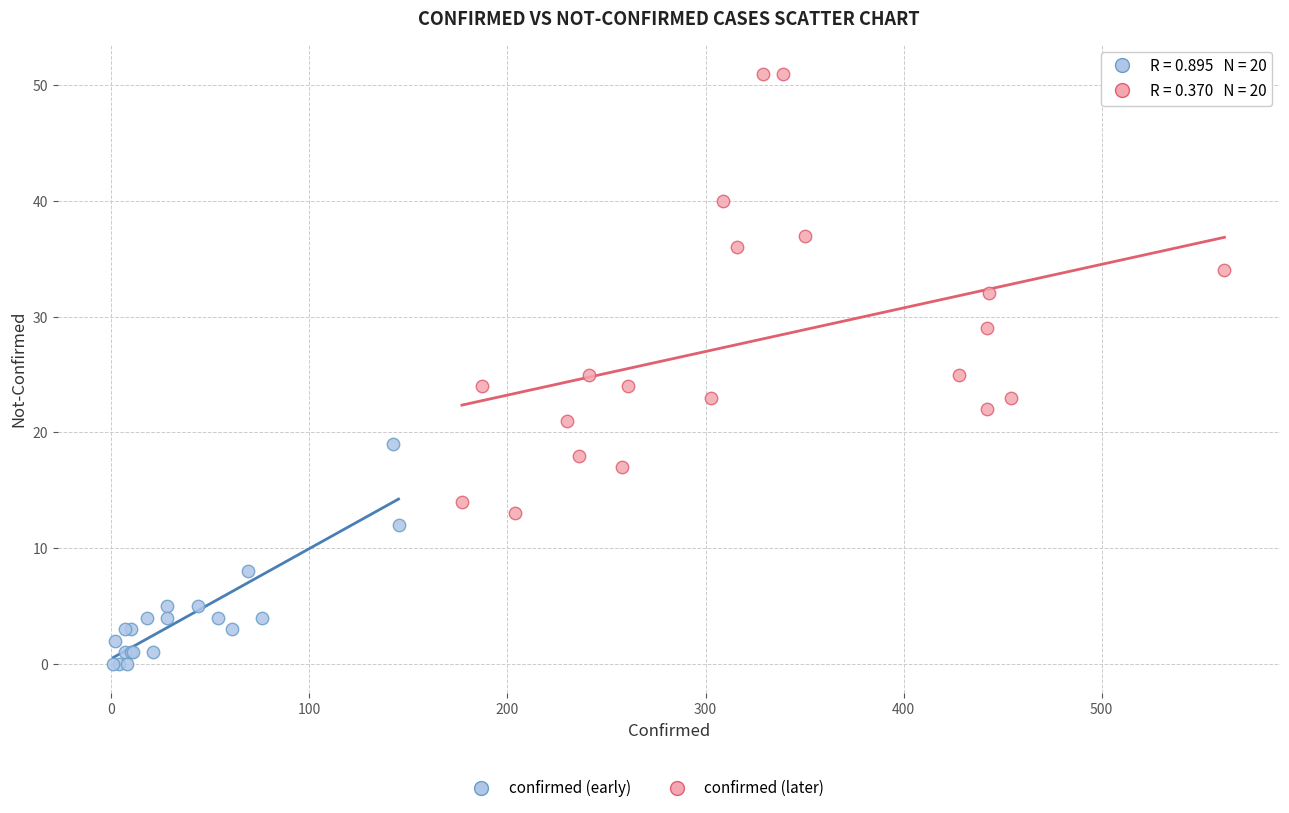

Which series reaches the maximum Y coordinate?

confirmed (later)